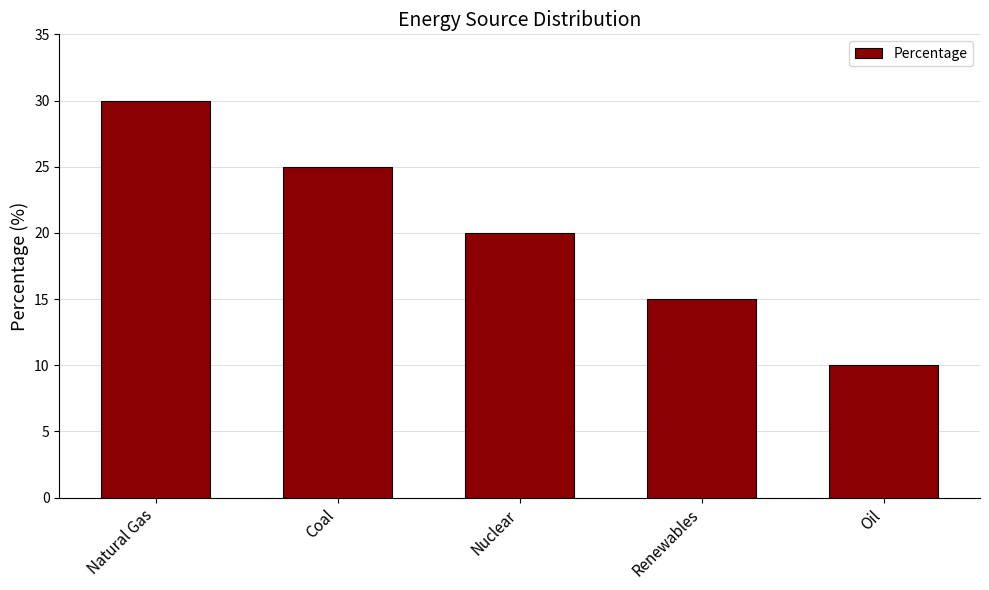

Which has a higher value, Natural Gas or Renewables?

Natural Gas